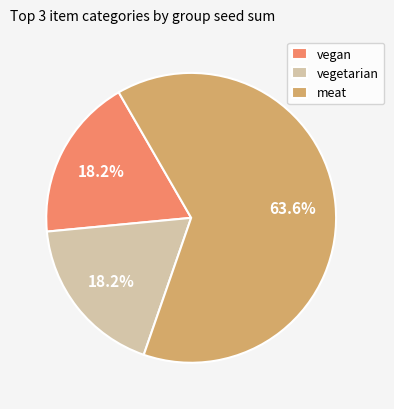

What is the largest slice in the pie chart?

meat